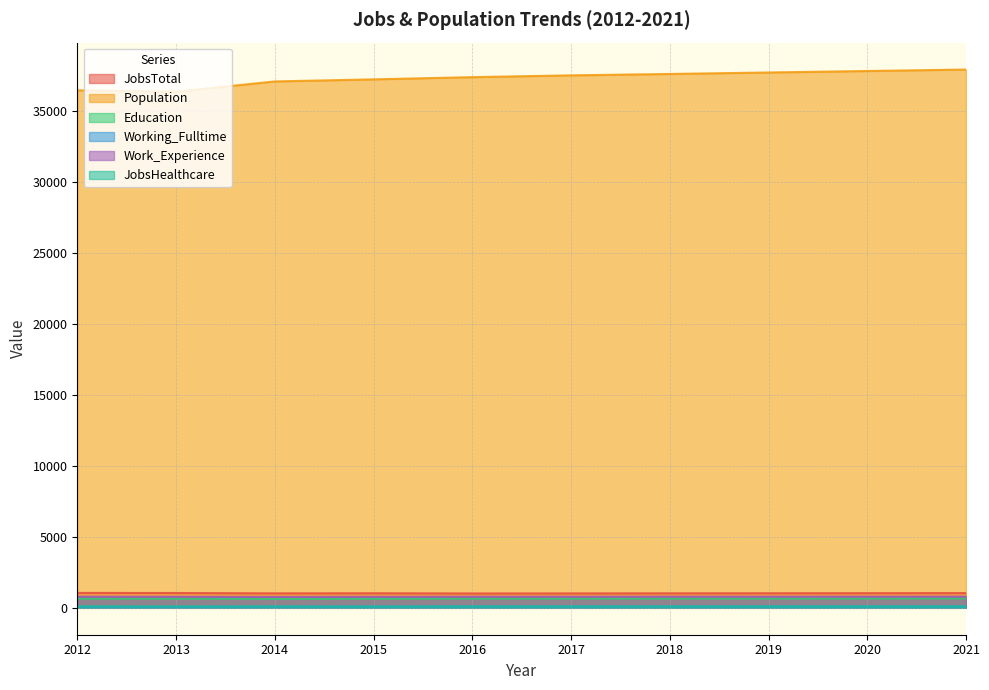

Reading left to right, extract all data points from this chart.

JobsTotal: 2012=1047	2013=1042	2014=1017	2015=1024	2016=1010	2017=1014	2018=1020	2019=1025	2020=1030	2021=1036
Population: 2012=36433	2013=36336	2014=37057	2015=37203	2016=37359	2017=37485	2018=37583	2019=37687	2020=37791	2021=37895
Education: 2012=646	2013=640	2014=630	2015=634	2016=647	2017=648	2018=650	2019=652	2020=654	2021=656
Working_Fulltime: 2012=74	2013=75	2014=80	2015=79	2016=86	2017=88	2018=91	2019=93	2020=96	2021=99
Work_Experience: 2012=783	2013=777	2014=766	2015=773	2016=780	2017=781	2018=783	2019=784	2020=786	2021=788
JobsHealthcare: 2012=98	2013=95	2014=97	2015=93	2016=97	2017=98	2018=99	2019=100	2020=101	2021=102